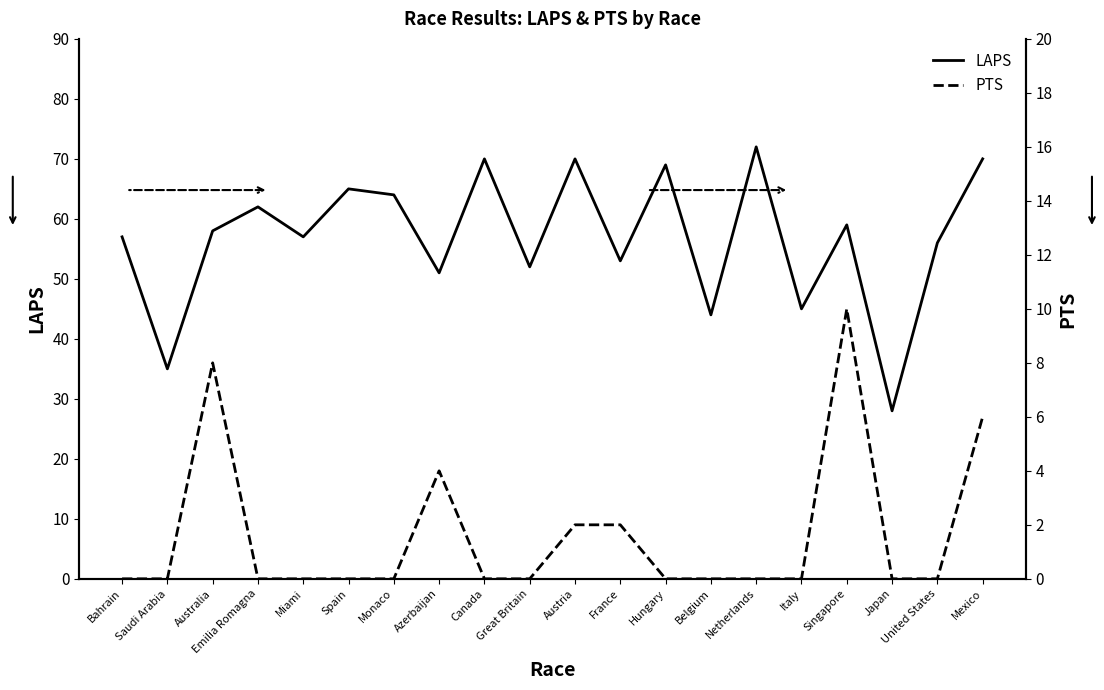

True or false: PTS and LAPS cross at least once.

False